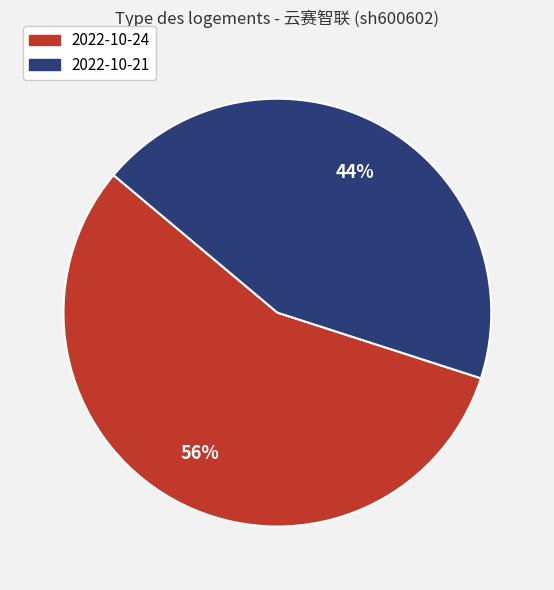

Which slice is the largest?

2022-10-24